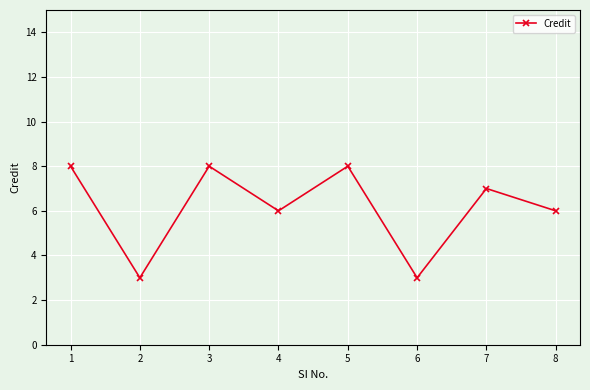

What is the sum of the values at 2 and 3?

11